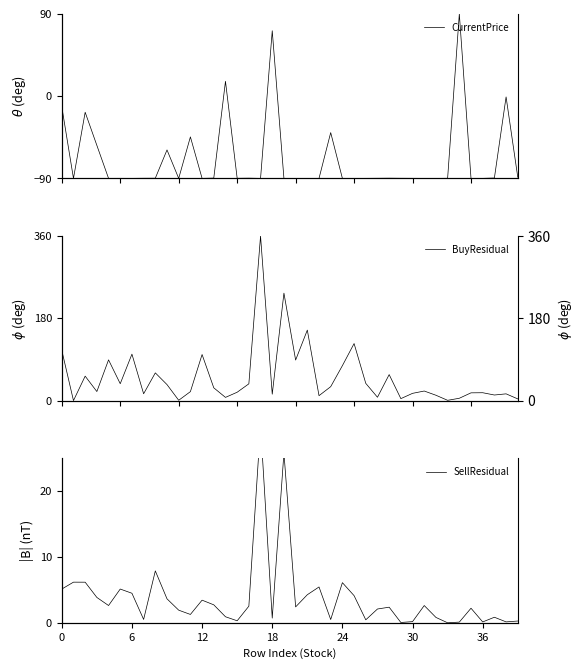

At which label does SellResidual reach its minimum?

33